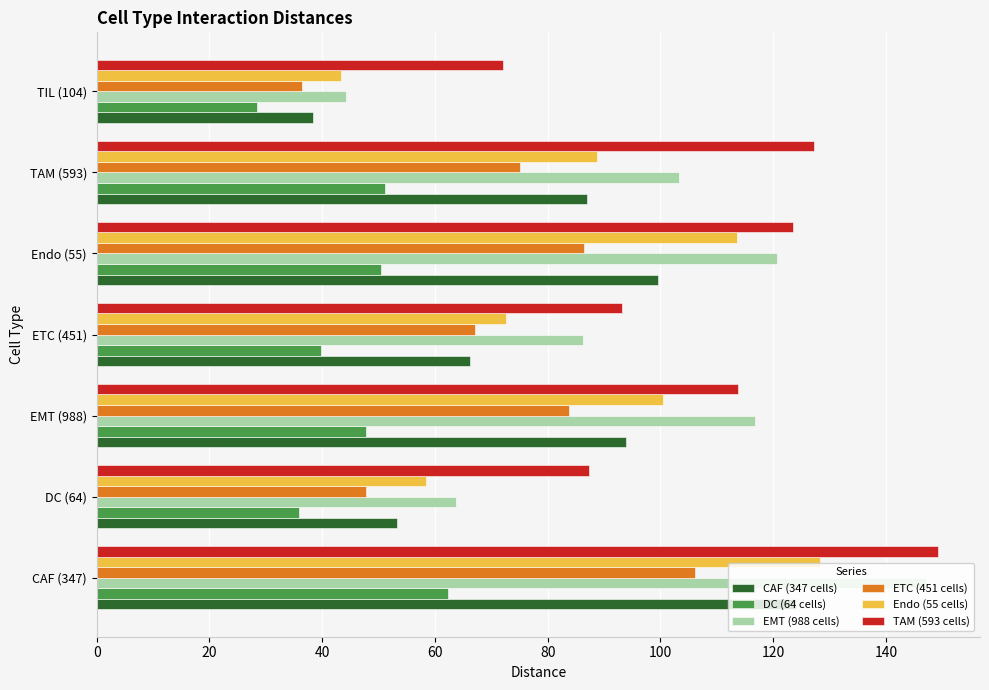

Which series has the widest spread of values?

EMT (988 cells)